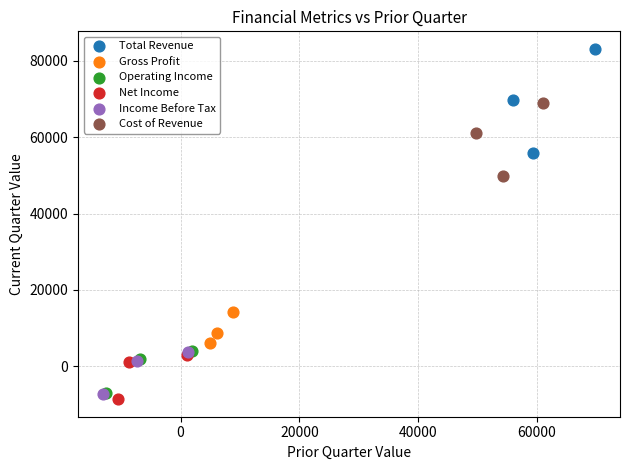

Which series has the largest Y range (max minus min)?

Total Revenue